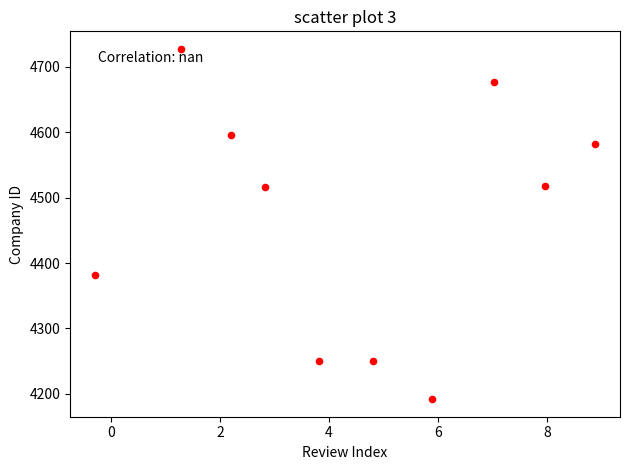

What is the average Y value?

4469.1